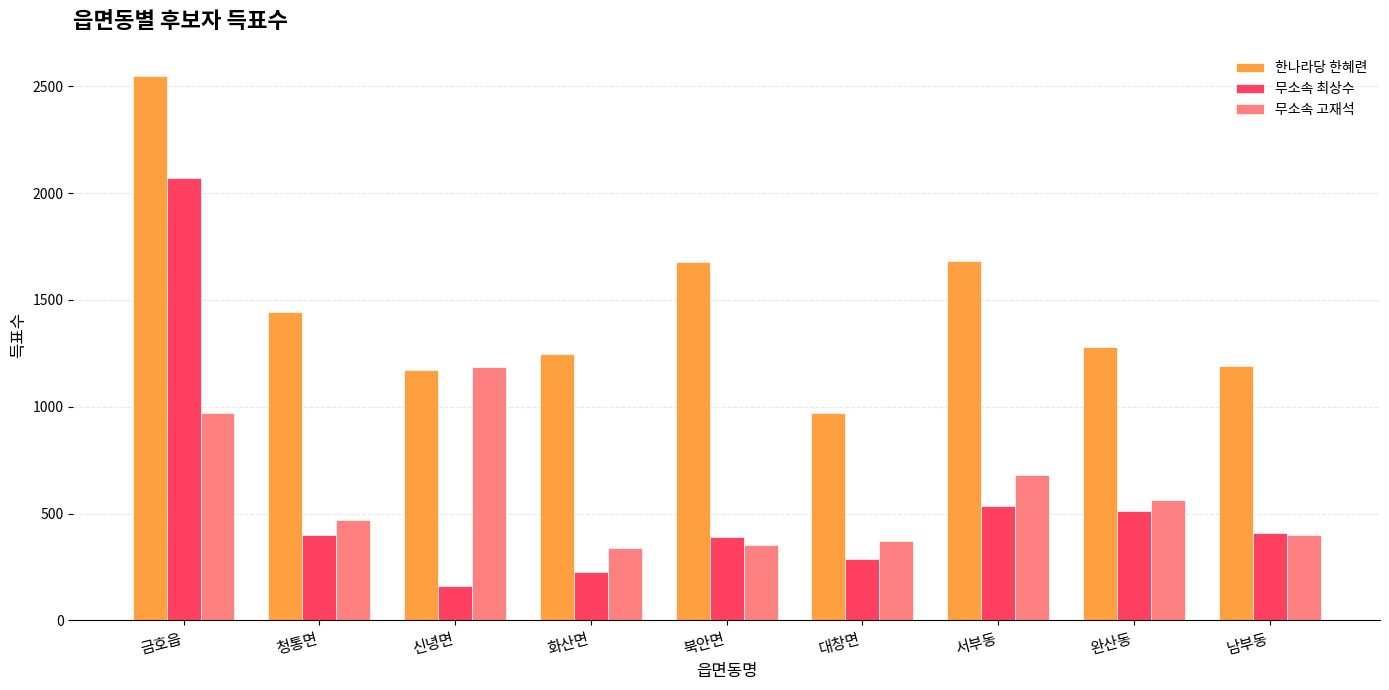

What is the difference between the highest and lowest values at 대창면?

687